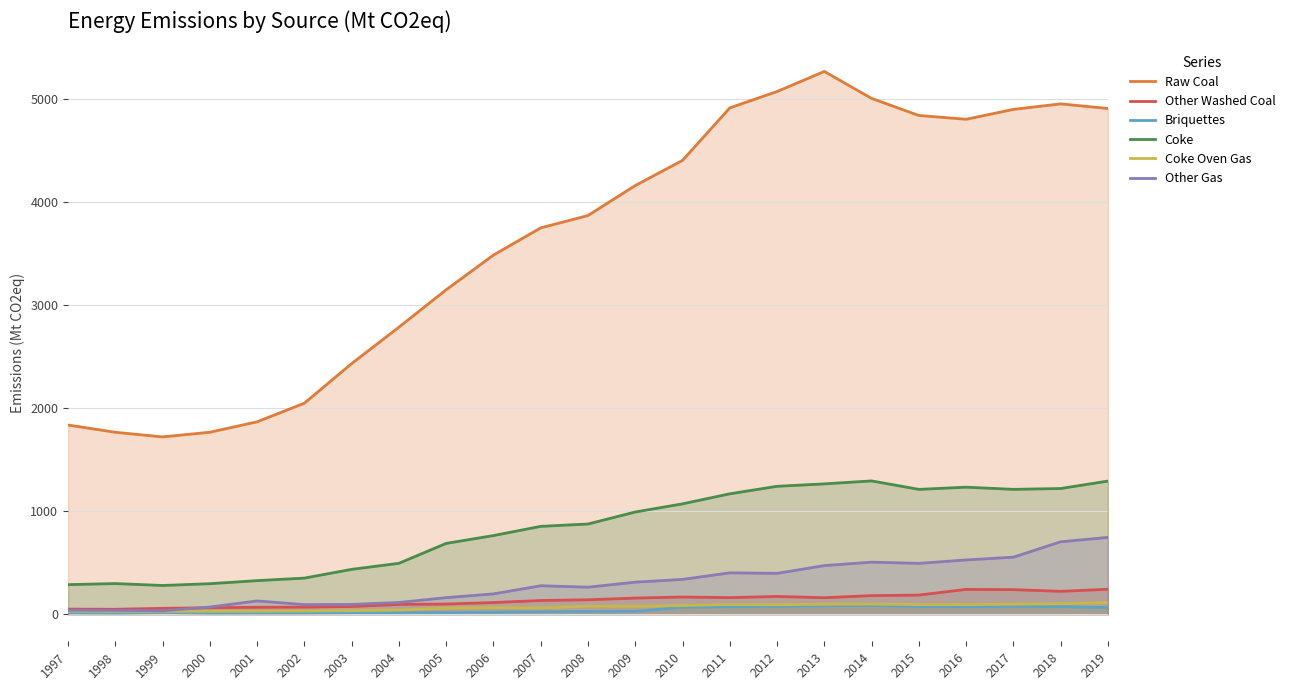

Count the number of data series in this chart.

6